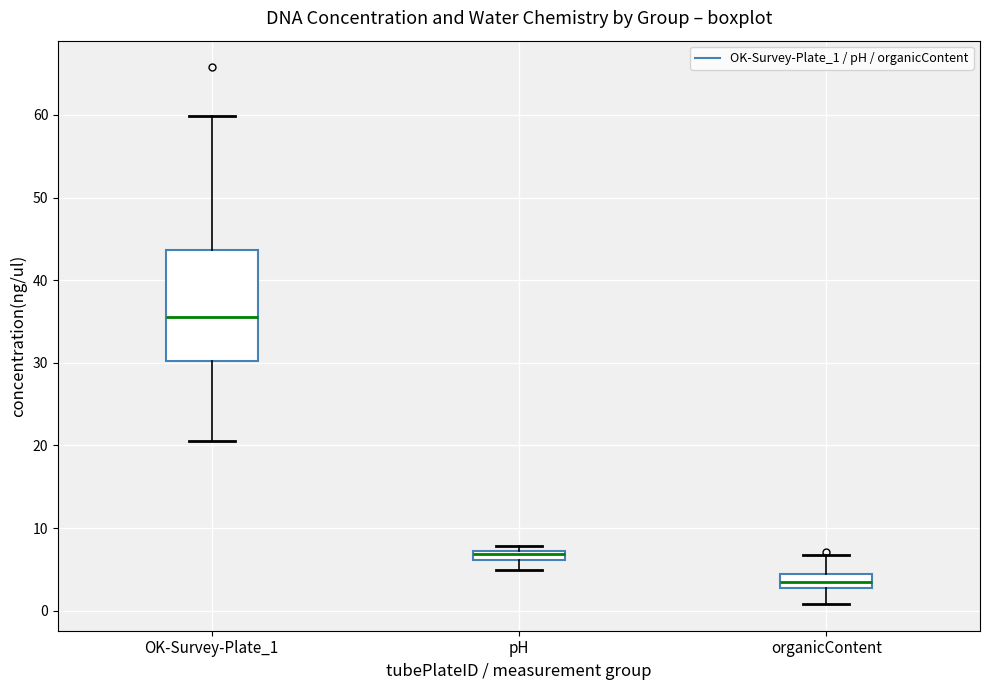

Which box has the highest median line?

OK-Survey-Plate_1